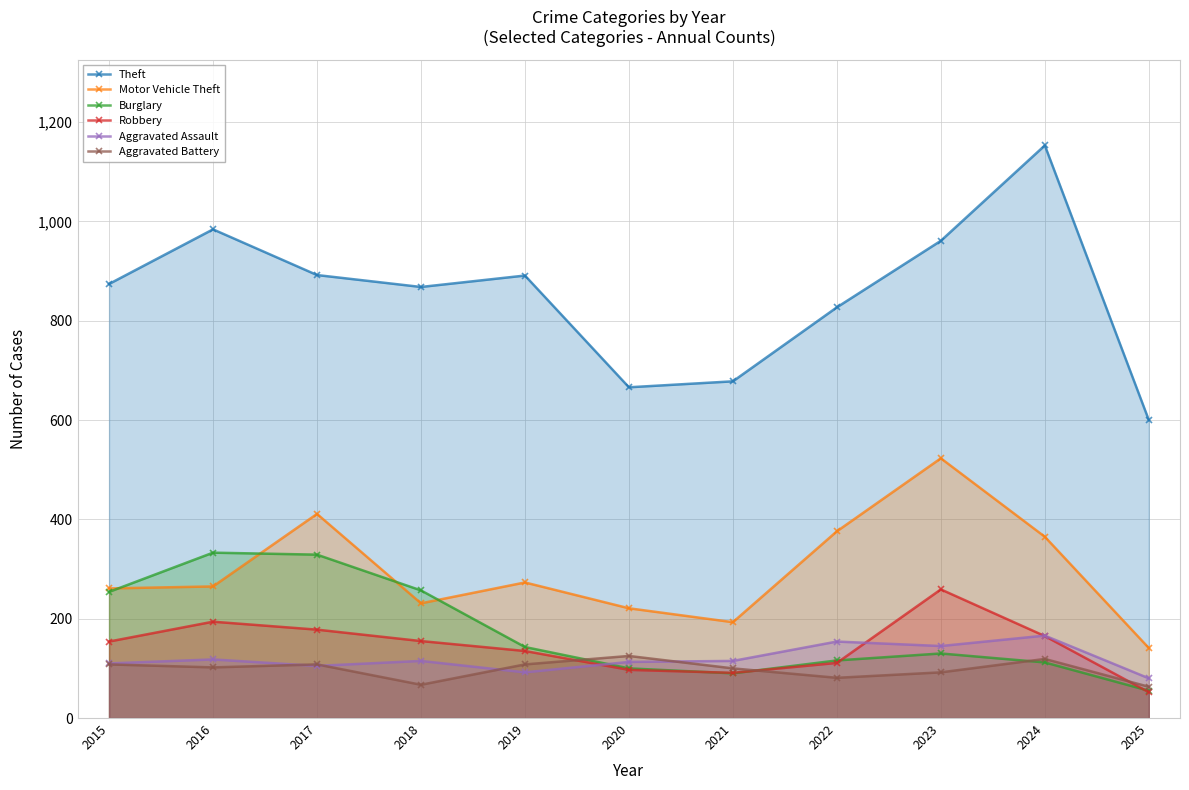

At which category does Aggravated Assault reach its first local peak?

2016